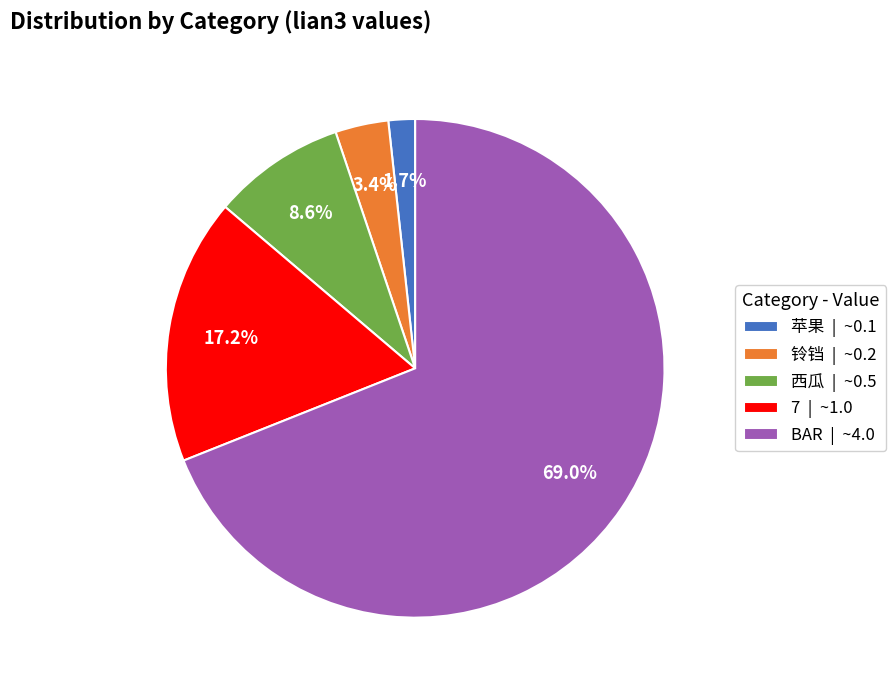

How many segments does this pie chart have?

5